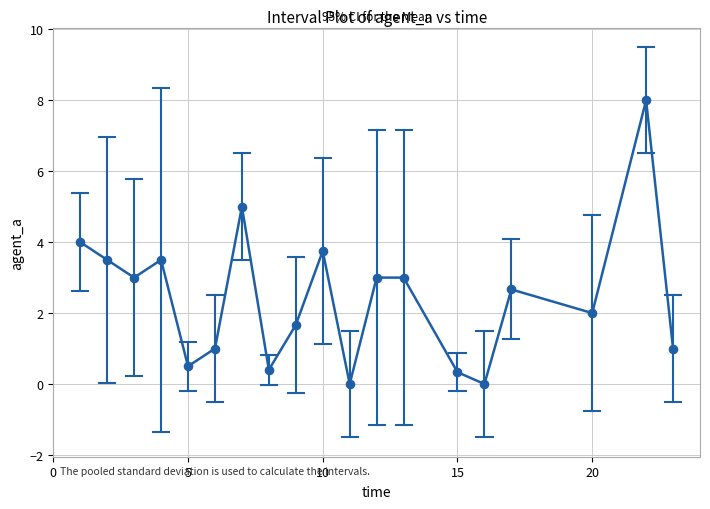

What is the difference between the maximum and minimum values?

8.0